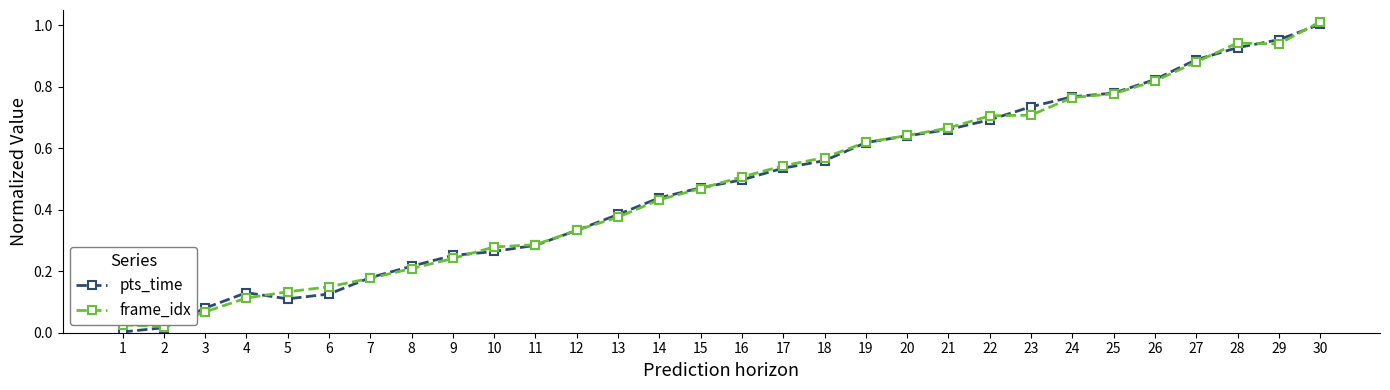

At which category is the sum across all series the highest?

30